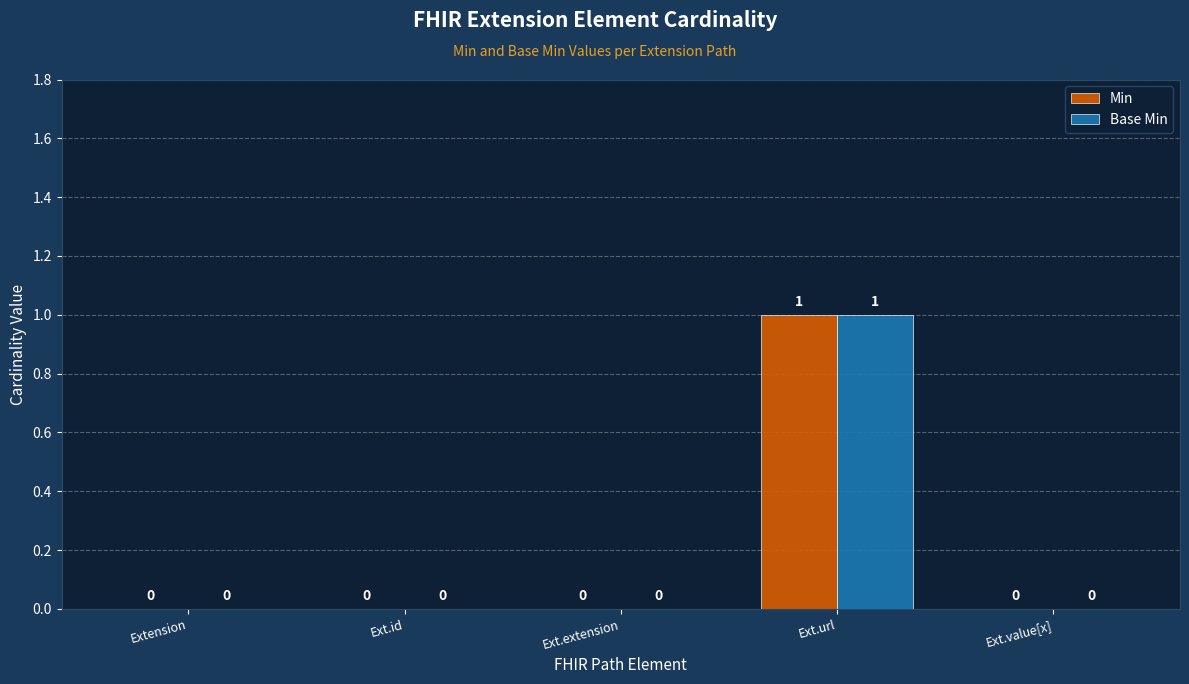

Which label corresponds to the largest value in the chart?

Ext.url